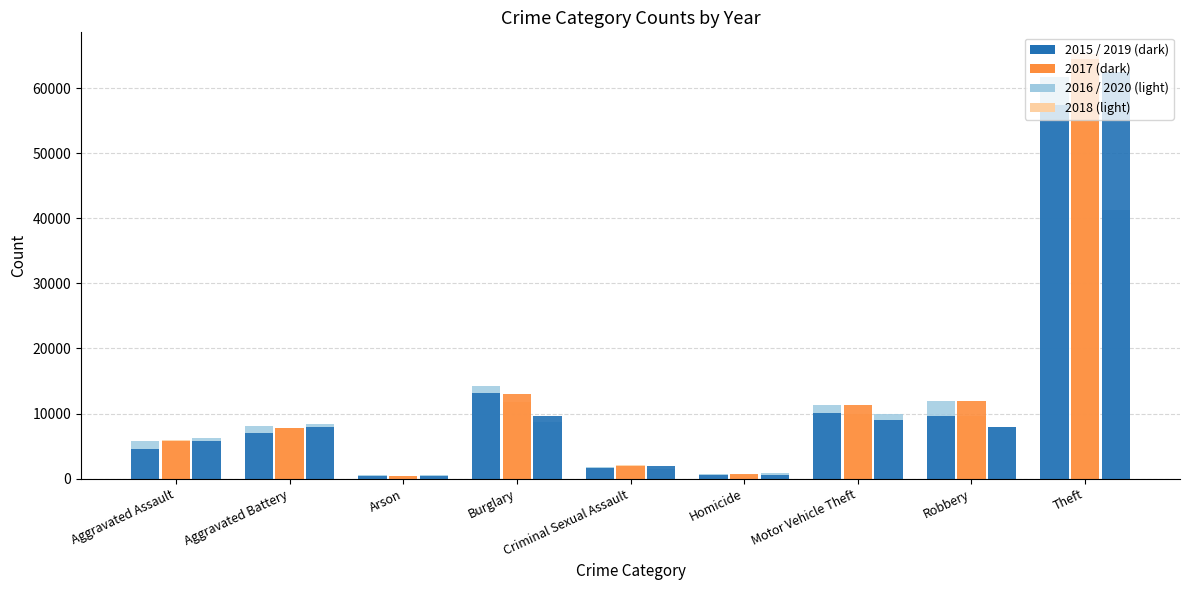

Are the bars horizontal?

No